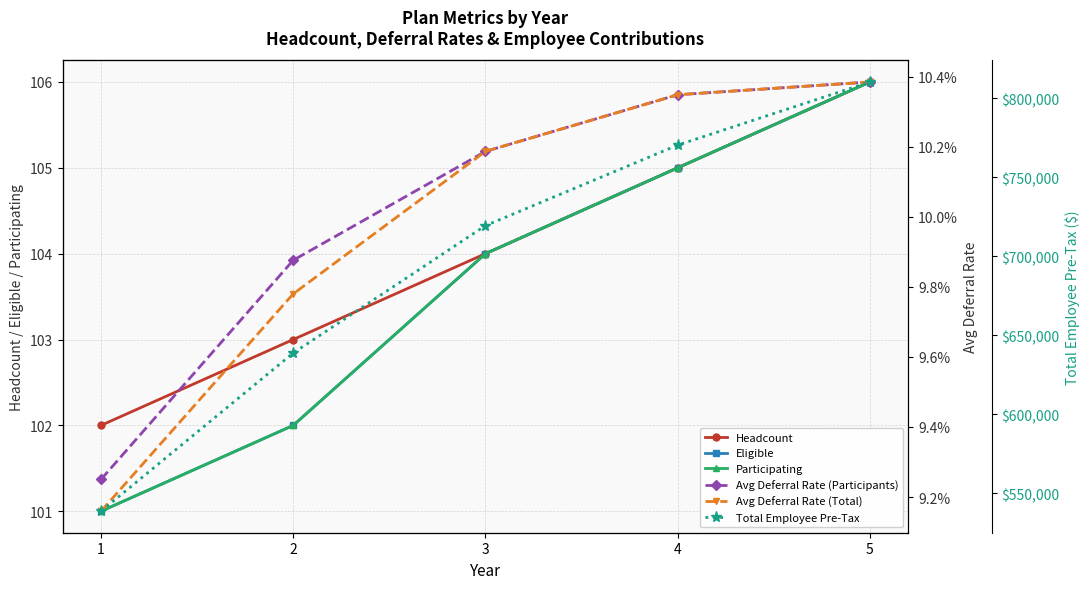

Reading right to left, list all the values displayed in this chart.

Headcount: 5=106.0	4=105.0	3=104.0	2=103.0	1=102.0
Eligible: 5=106.0	4=105.0	3=104.0	2=102.0	1=101.0
Participating: 5=106.0	4=105.0	3=104.0	2=102.0	1=101.0
Avg Deferral Rate (Participants): 5=0.1	4=0.1	3=0.1	2=0.1	1=0.1
Avg Deferral Rate (Total): 5=0.1	4=0.1	3=0.1	2=0.1	1=0.1
Total Employee Pre-Tax: 5=810410.2	4=770434.7	3=719445.6	2=638784.0	1=538620.5